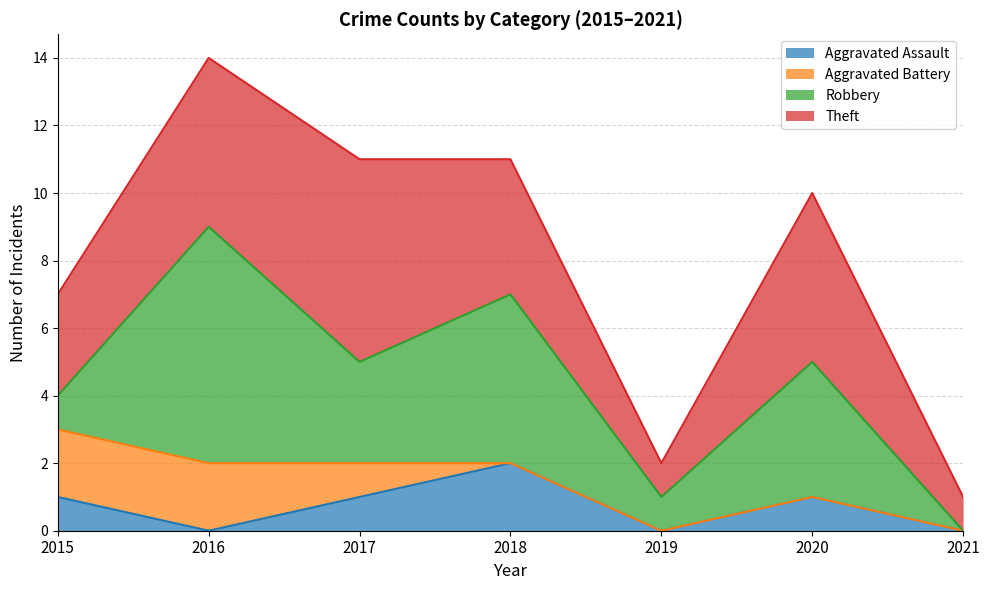

At how many categories does at least one series exceed 0?

7